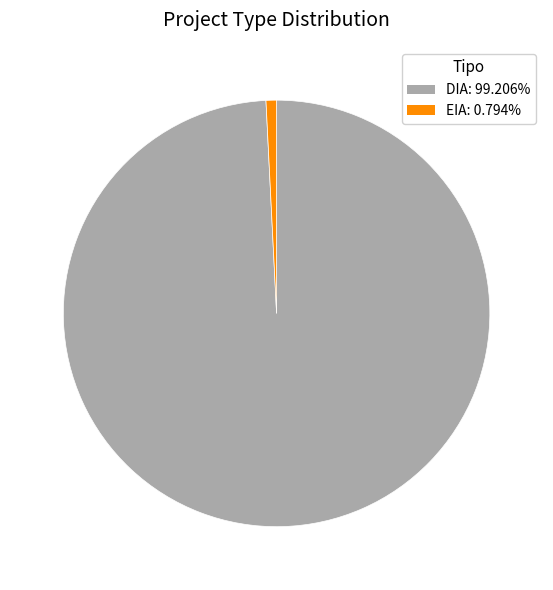

Rank the categories by value from lowest to highest.

EIA, DIA